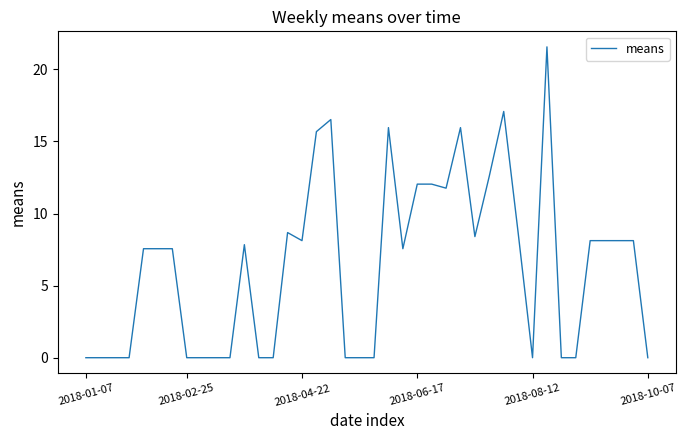

Does the chart display data point markers on the line(s)?

No